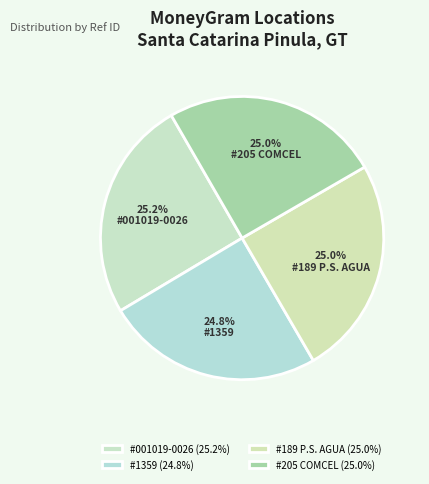

Count the number of slices in the pie.

4